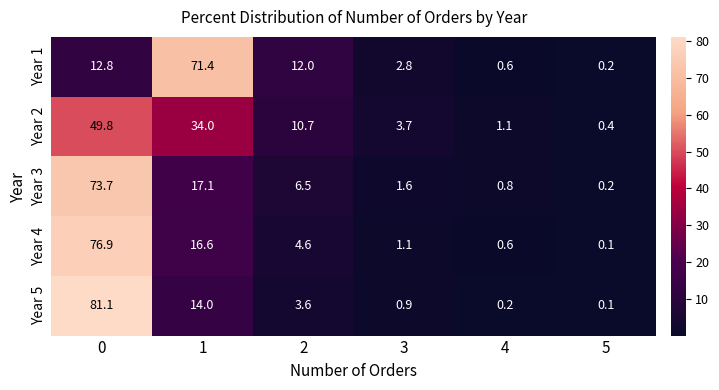

What value does the Year 2 series have at 2?

10.7